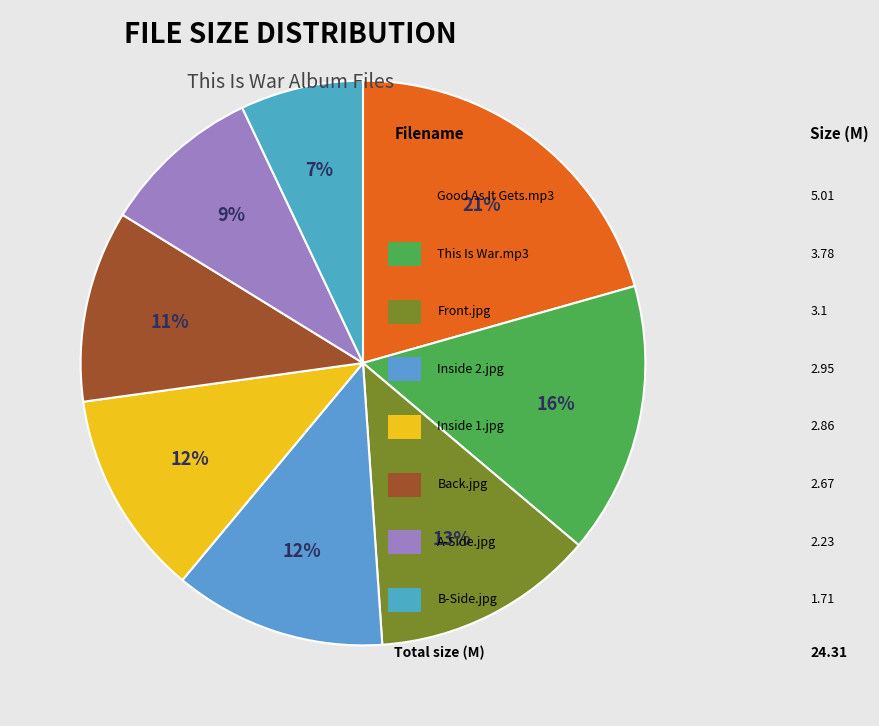

How many slices are in this pie chart?

8